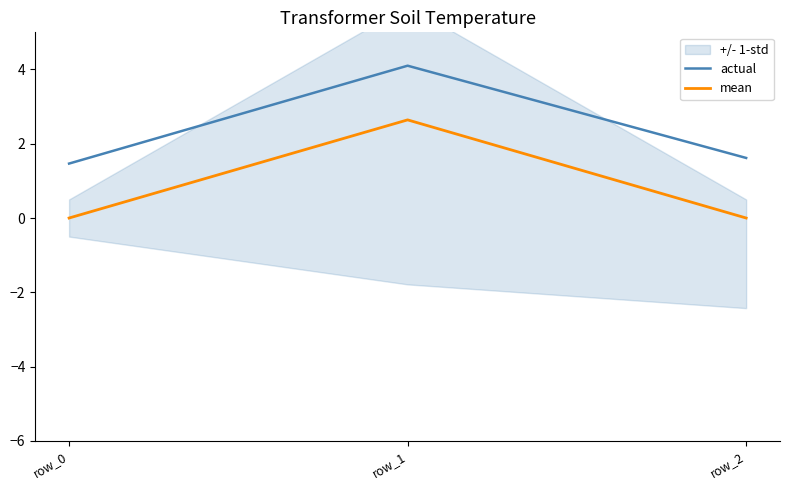

Is the value of actual at row_1 greater than the value of mean at row_1?

Yes